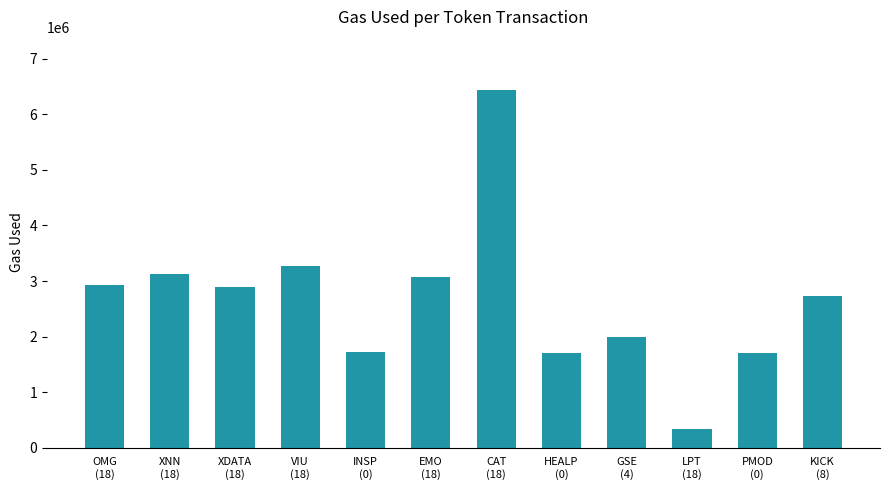

Which label corresponds to the smallest value in the chart?

LPT
(18)